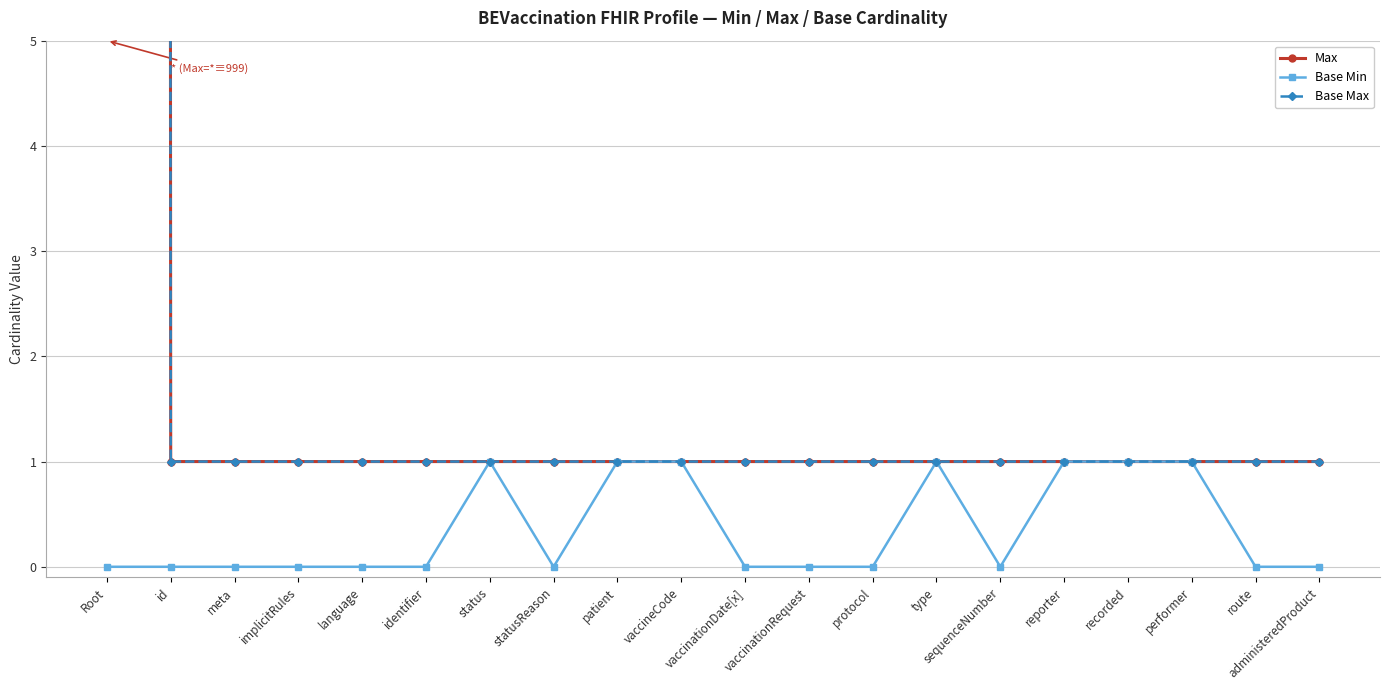

Between vaccinationRequest and sequenceNumber, which series saw the biggest shift?

Max